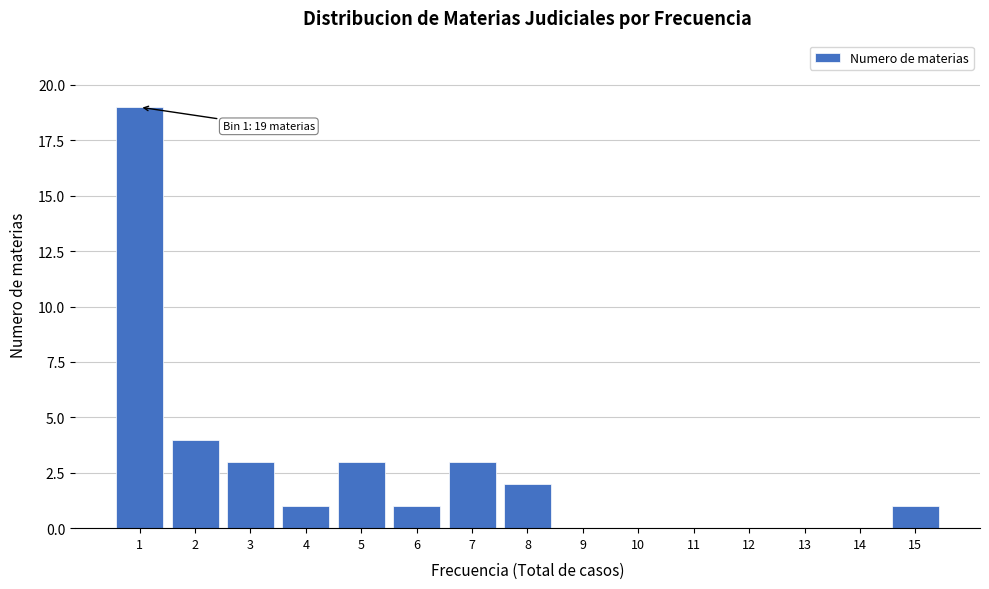

Reading left to right, transcribe all the data shown in this chart.

1=19	2=4	3=3	4=1	5=3	6=1	7=3	8=2	9=0	10=0	11=0	12=0	13=0	14=0	15=1